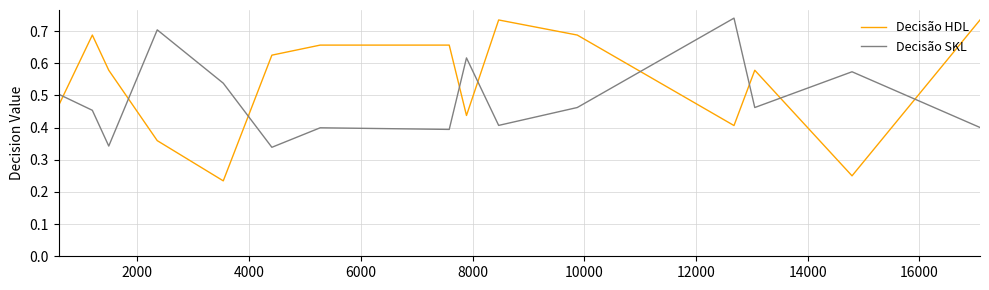

True or false: Decisão SKL has more than 2 interior local peaks.

True